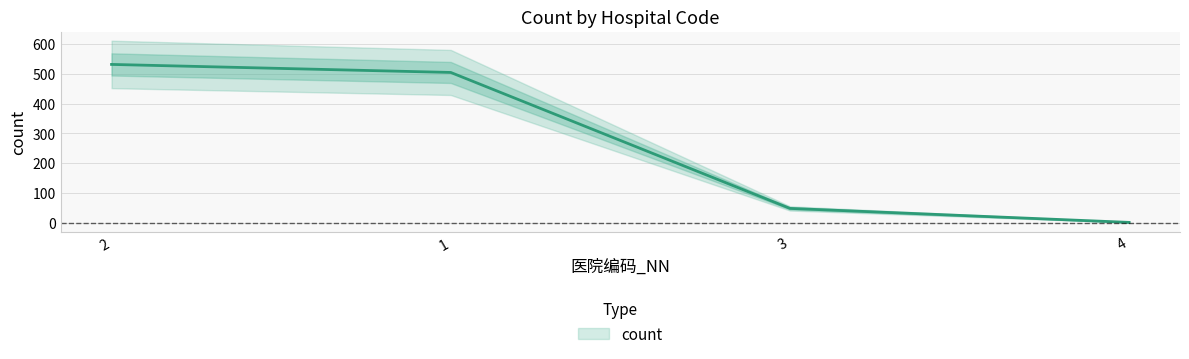

What is the change in value from 2 to 3?

-484